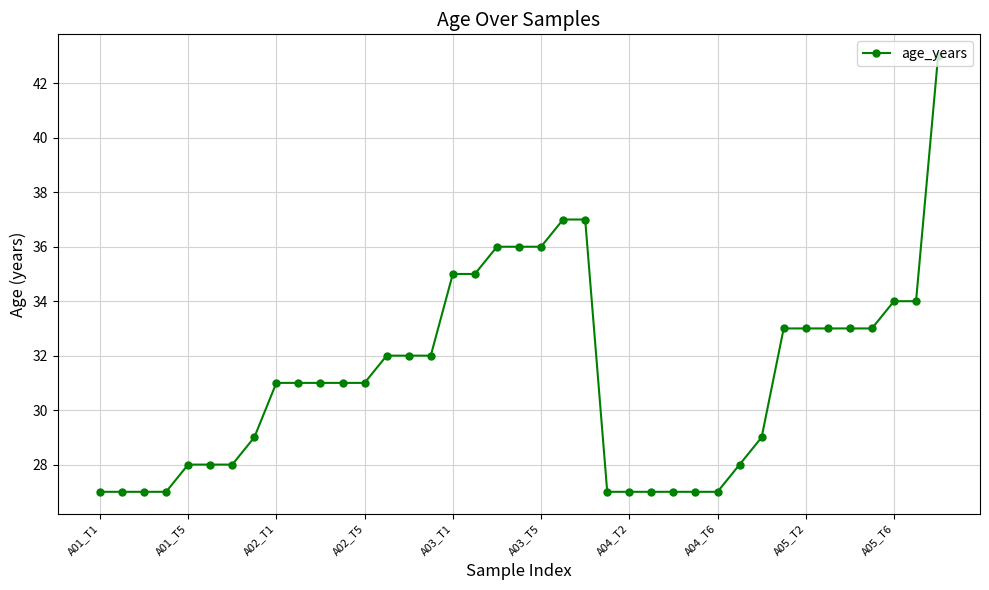

What is the value of the 14th point from the left?

32